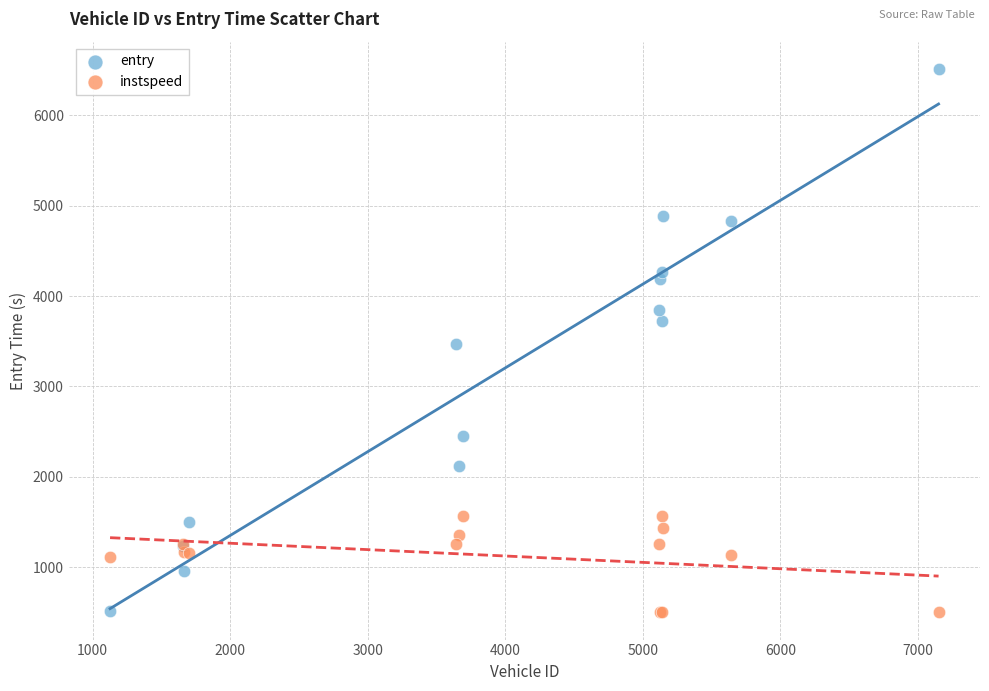

Which series has the largest Y range (max minus min)?

entry